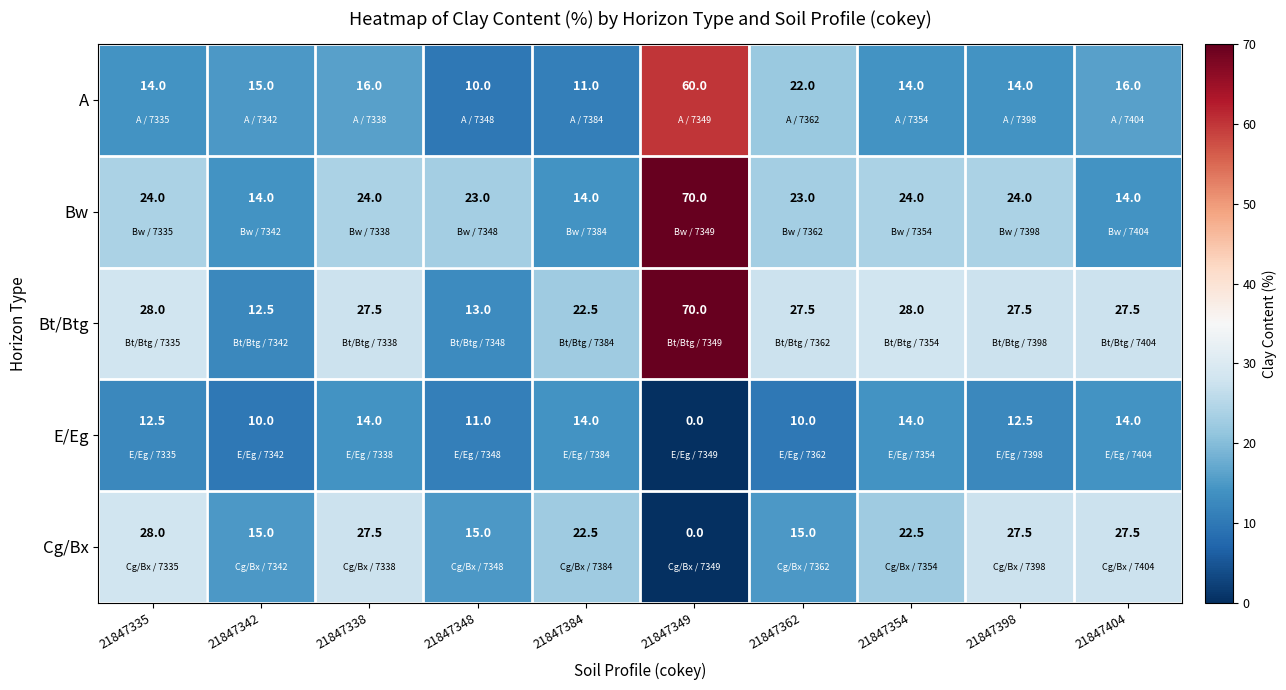

What is the spread (max minus min) of values at 21847348?

13.0